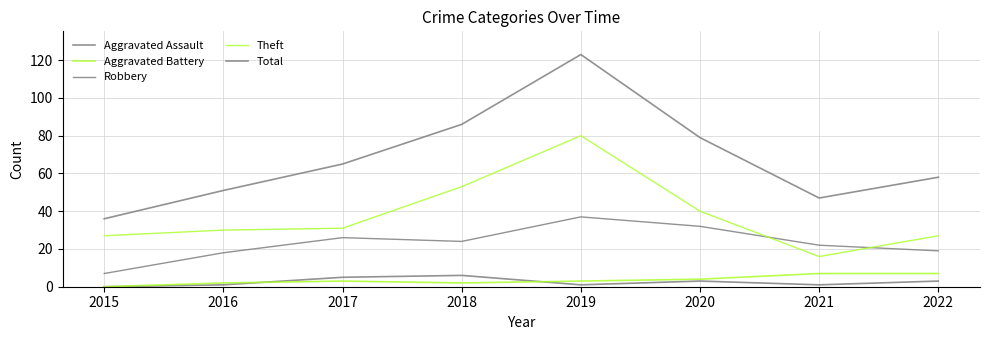

Where is Robbery nearest to the value 22?

2021